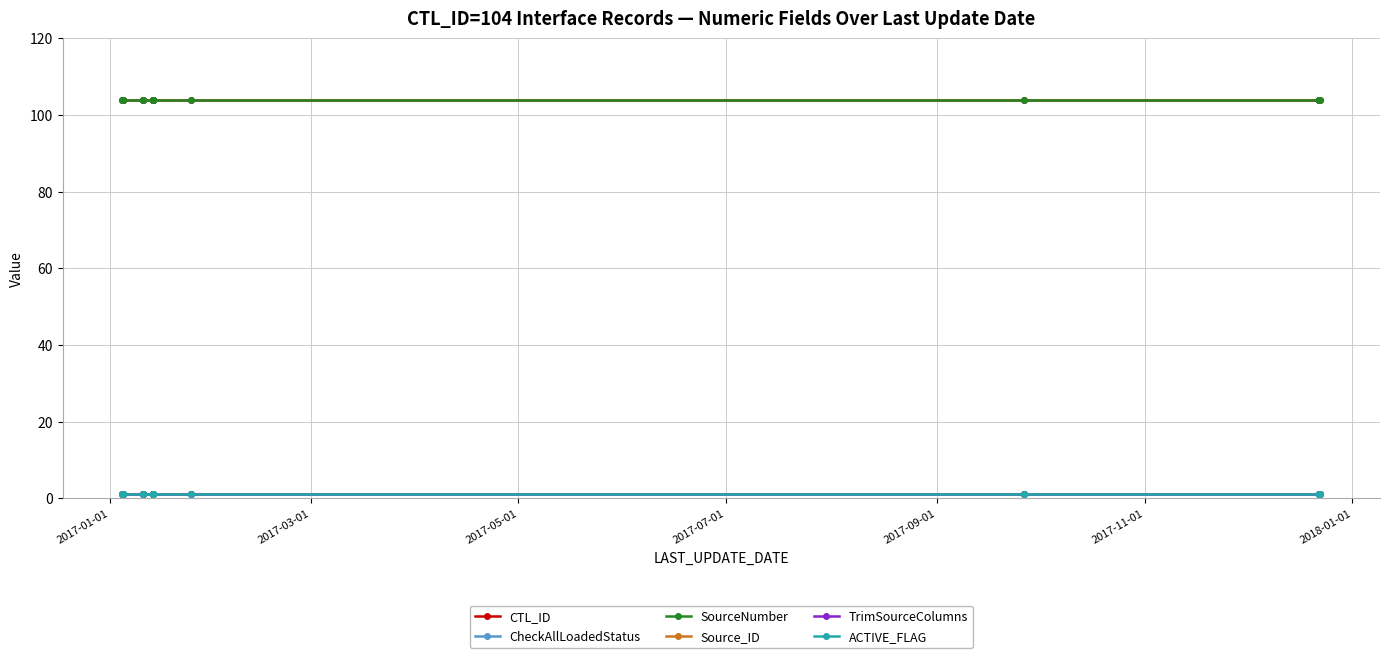

True or false: SourceNumber has more than 1 interior local peaks.

False